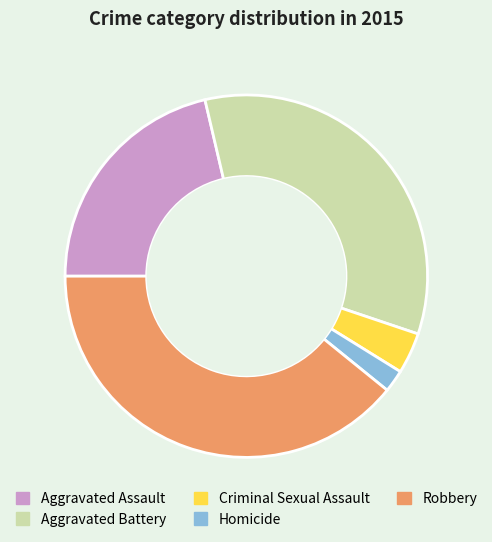

Which slice is the smallest?

Homicide